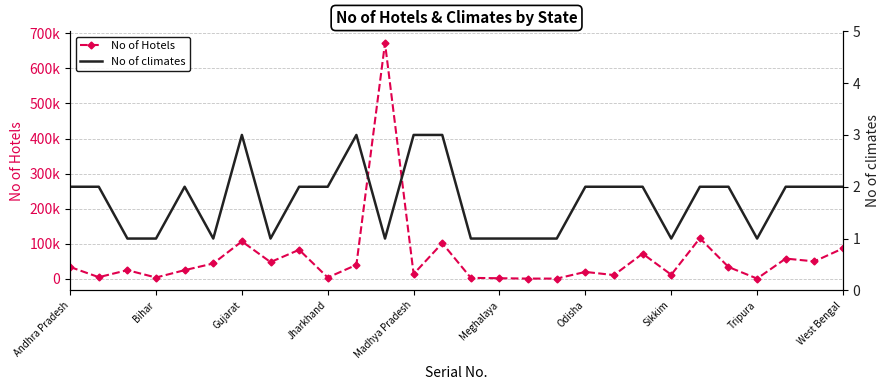

True or false: No of climates and No of Hotels intersect in this chart.

False